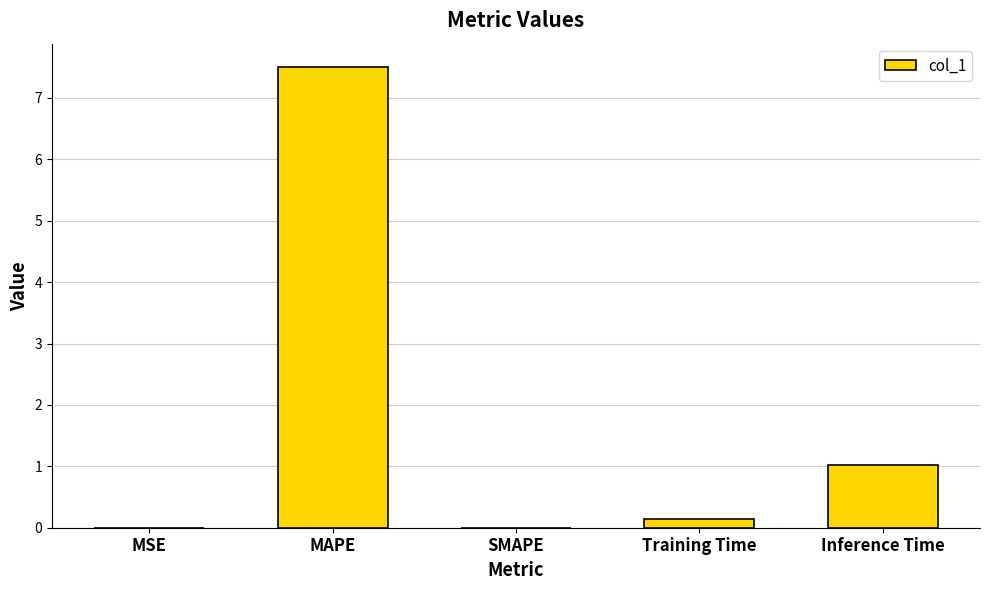

True or false: the data shows 0.0 at SMAPE.

True